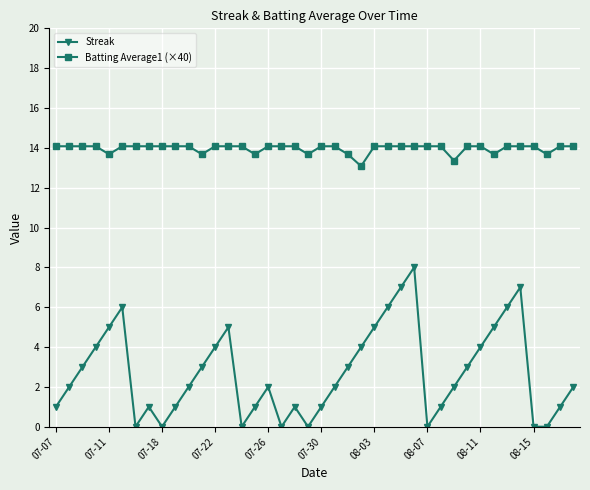

What is the difference between the maximum and minimum values in the Streak series?

8.0